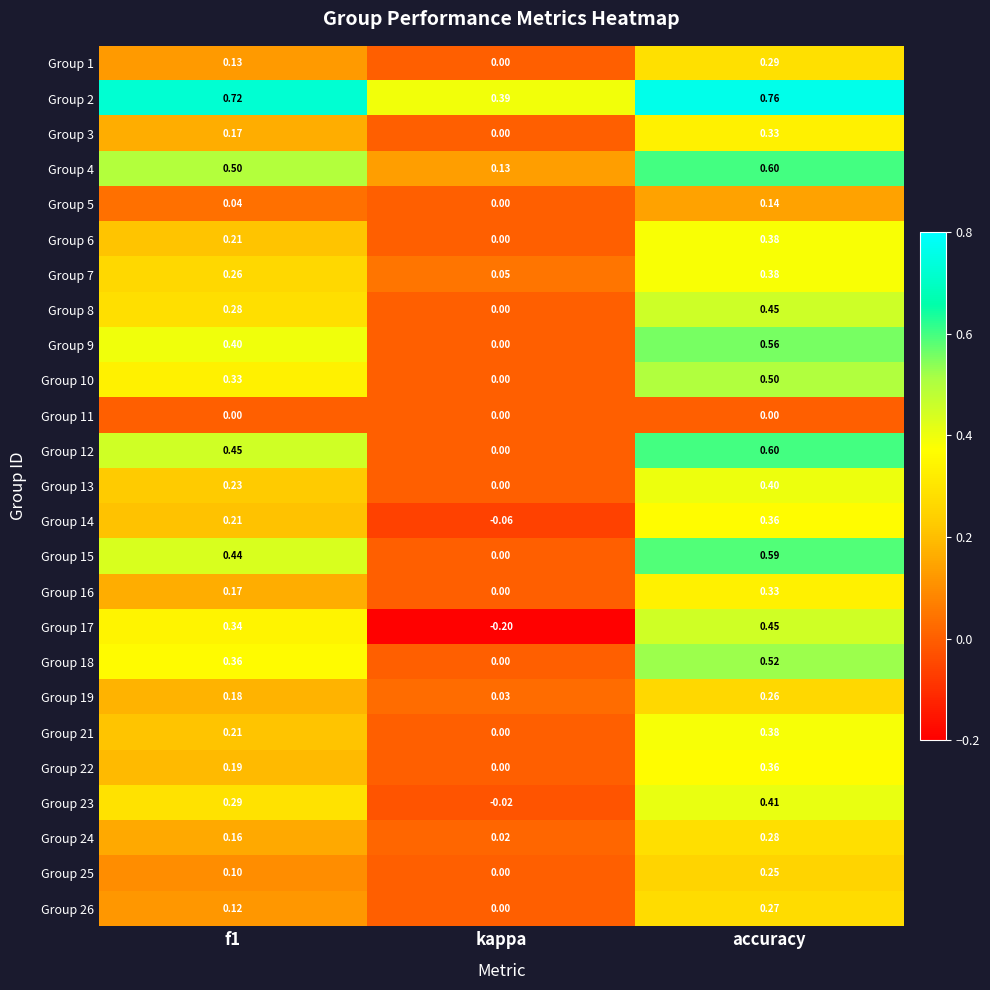

Which category has the lowest value in the Group 10 series?

kappa